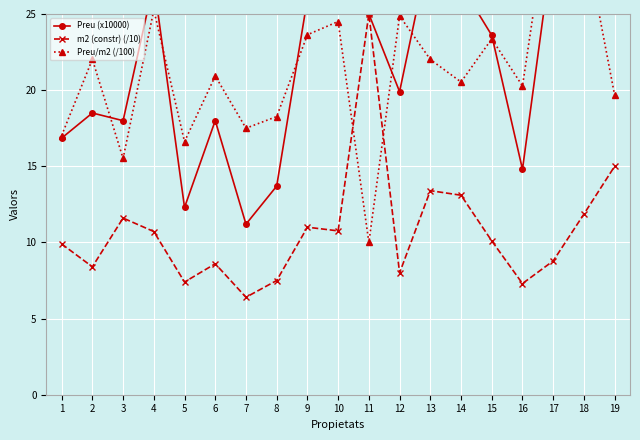

True or false: Preu/m2 (/100) and Preu (x10000) cross at least once.

True